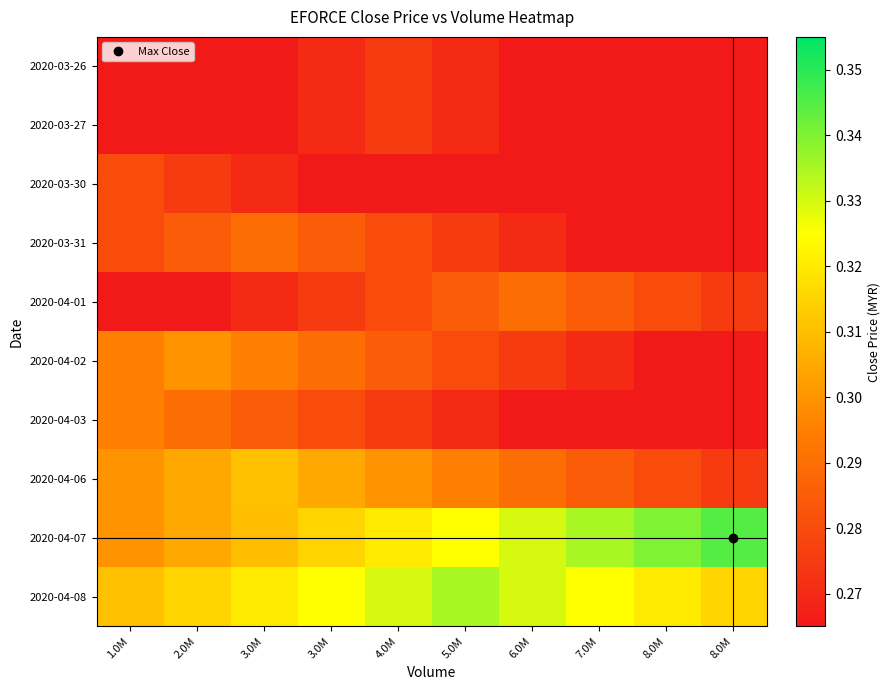

What is the smallest value displayed?

0.3